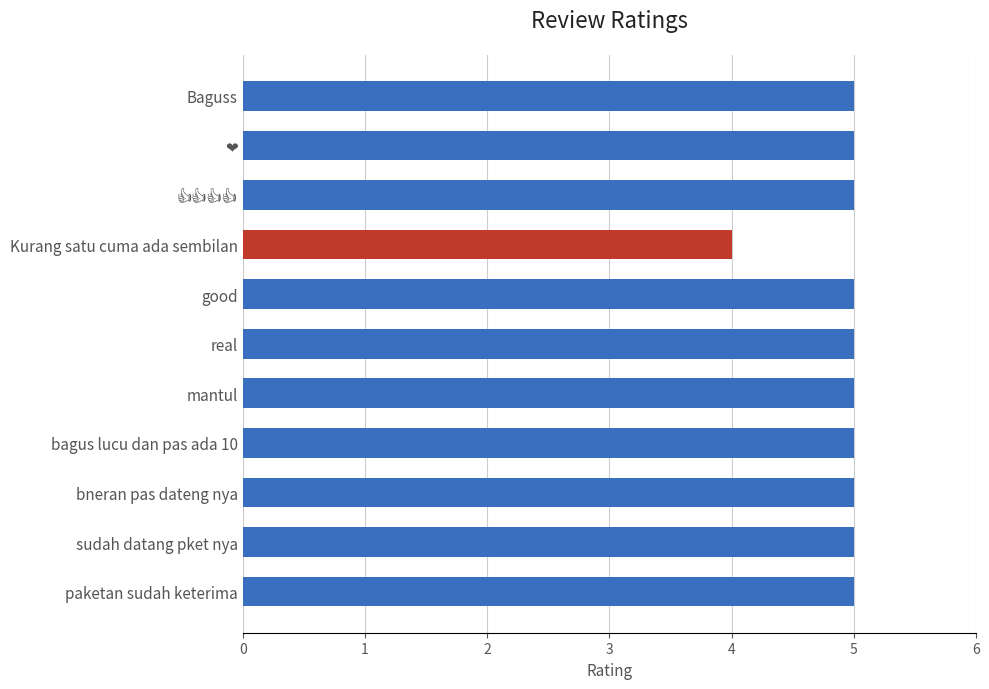

What is the average value?

5